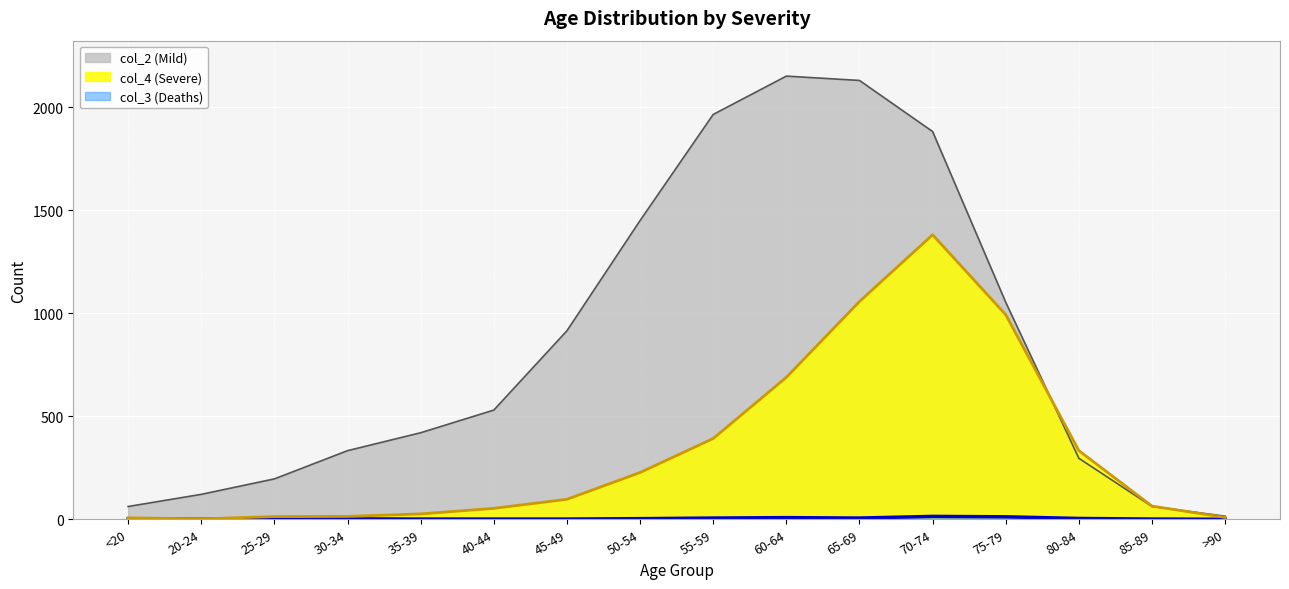

The value of col_3 (Deaths) at 20-24 is -5. True or false?

False